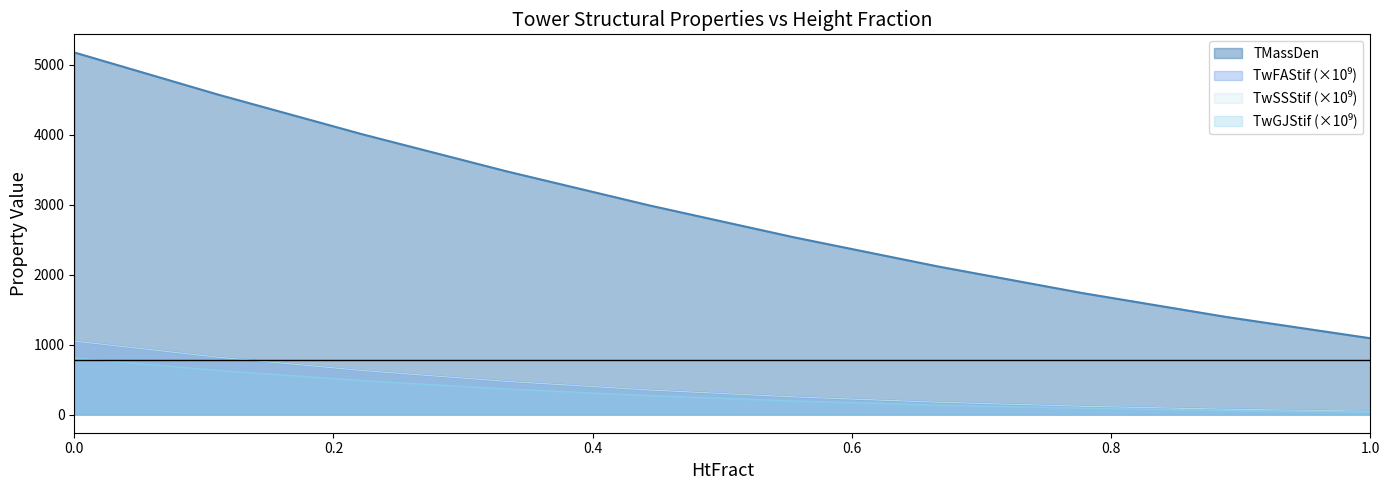

What is the minimum value shown in the chart?

36.4